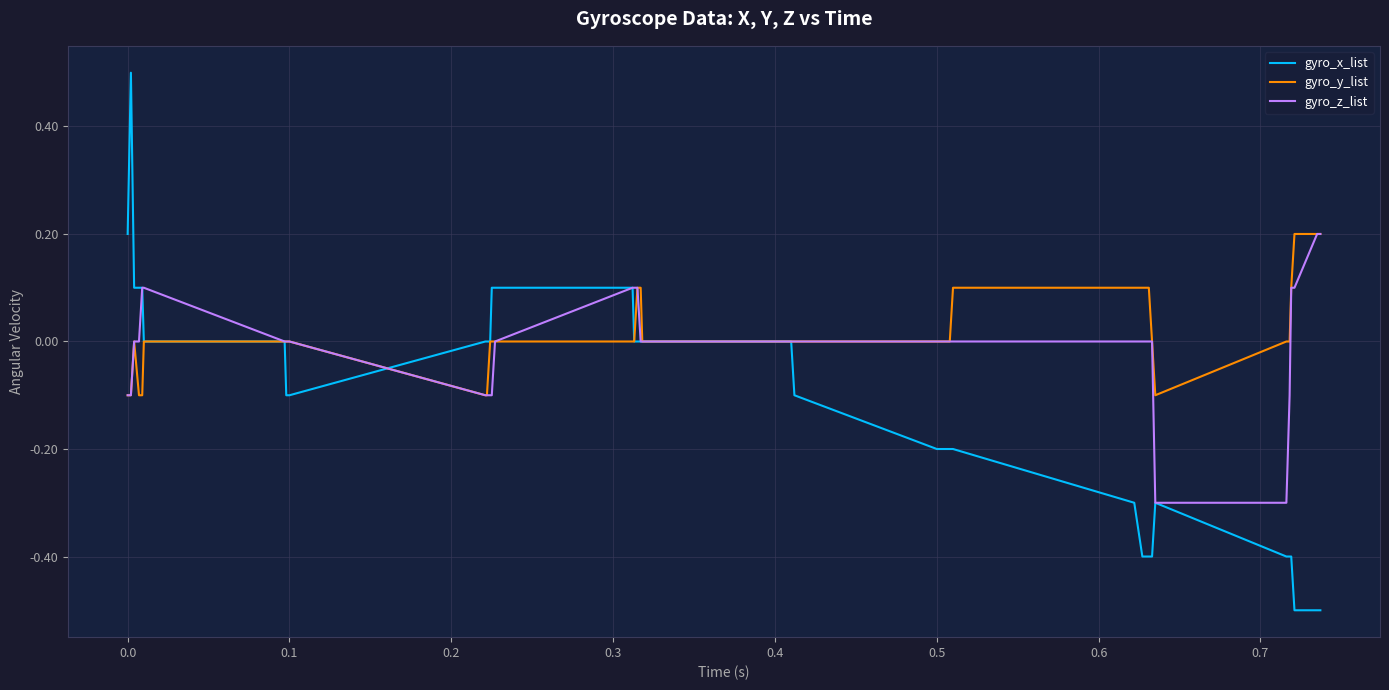

What is the minimum value shown in the chart?

-0.5